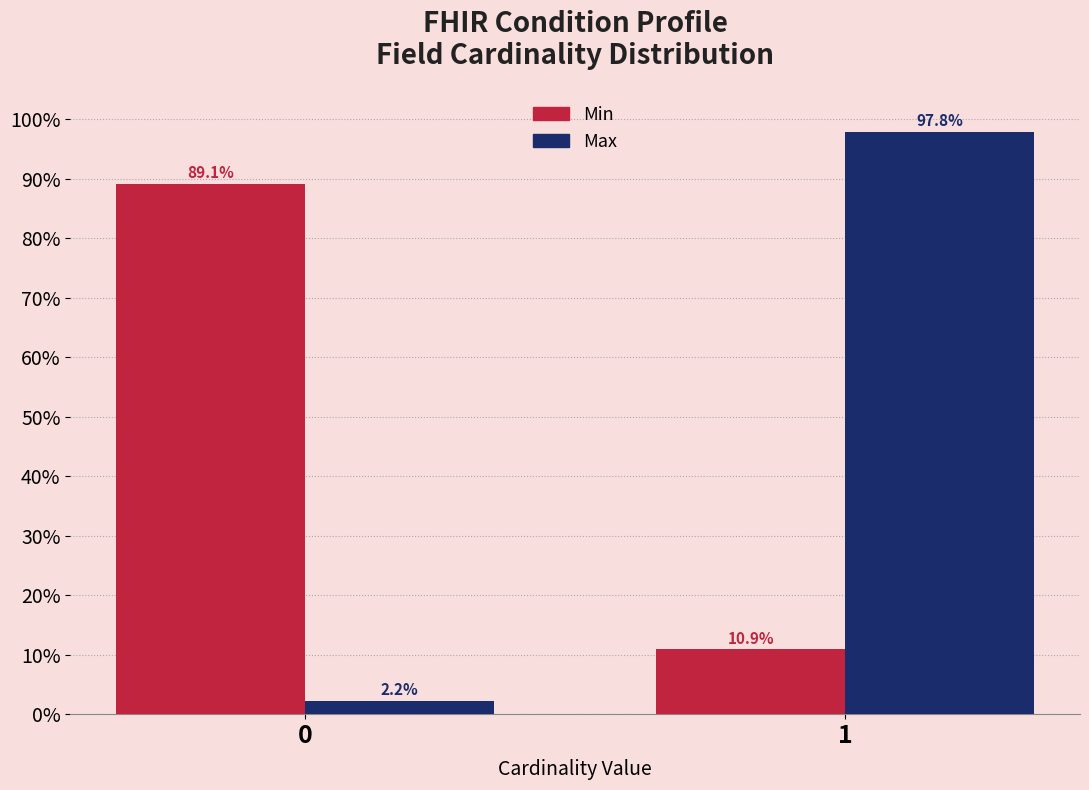

Reading right to left, transcribe all the data shown in this chart.

Min: 1=10.9	0=89.1
Max: 1=97.8	0=2.2